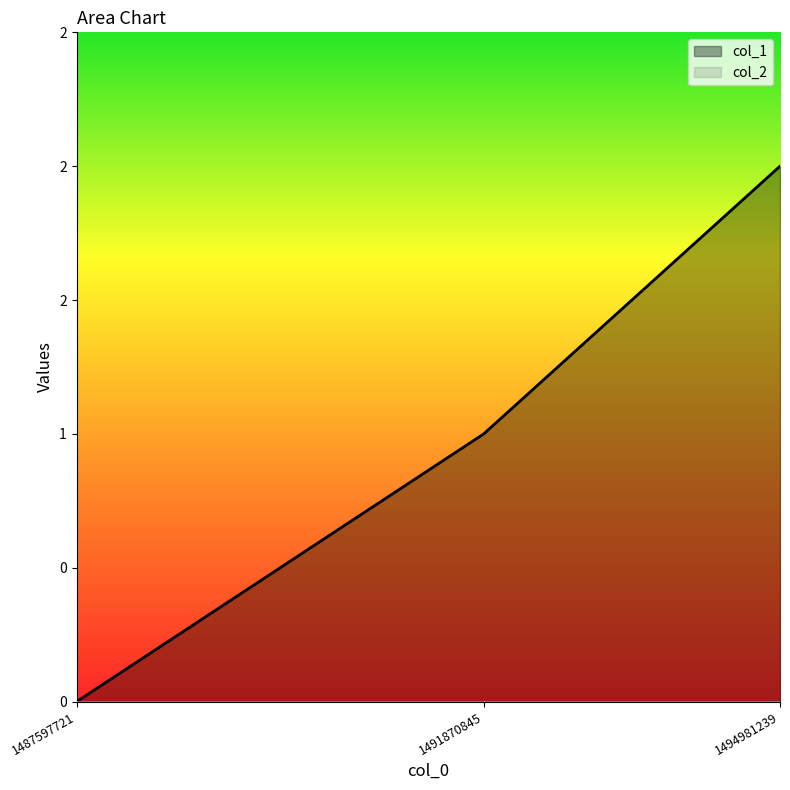

True or false: the data shows -1 at 1487597721.

False